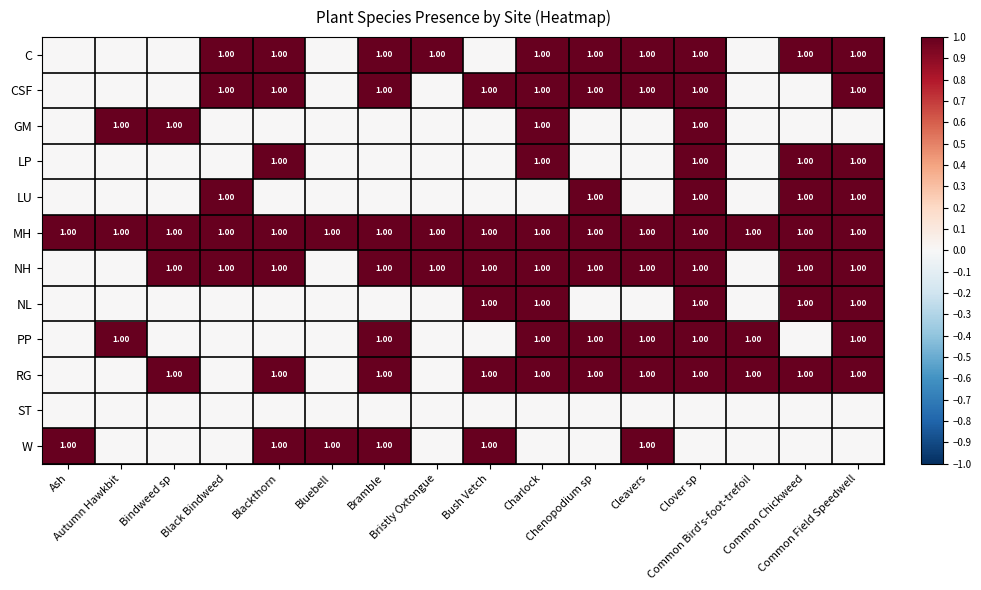

Is the value of ST at Charlock greater than the value of C at Autumn Hawkbit?

No